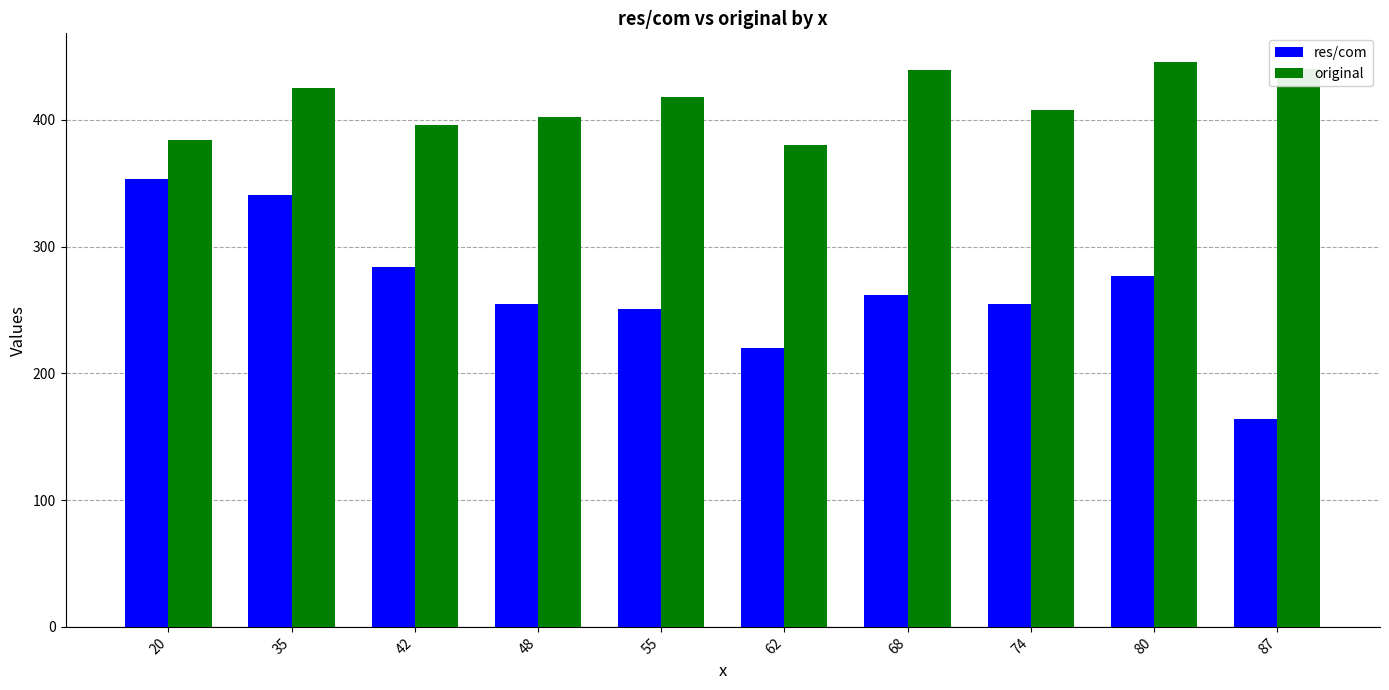

Which series changed the most between 74 and 80?

original